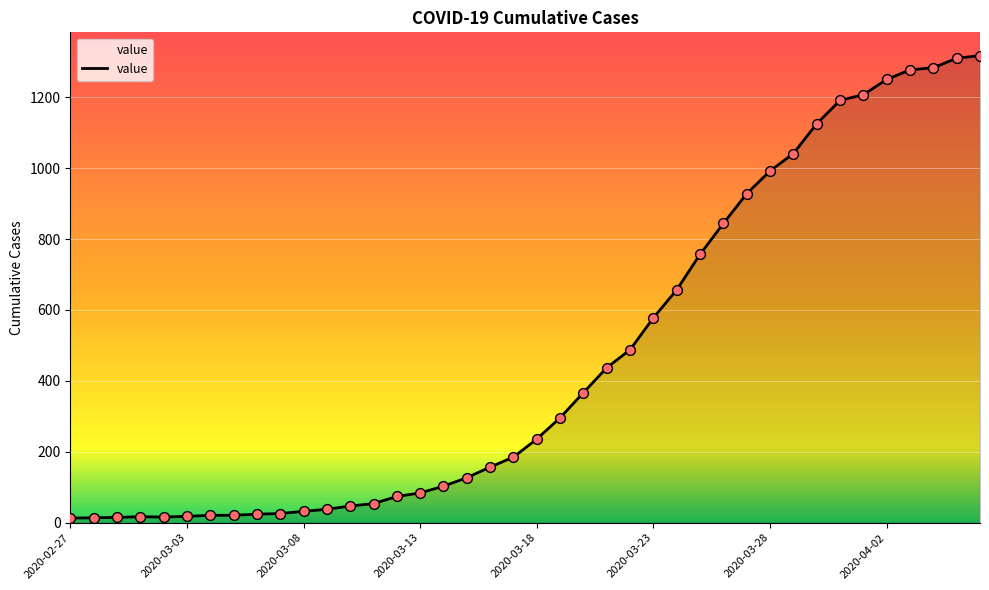

What is the maximum value shown in the chart?

1317